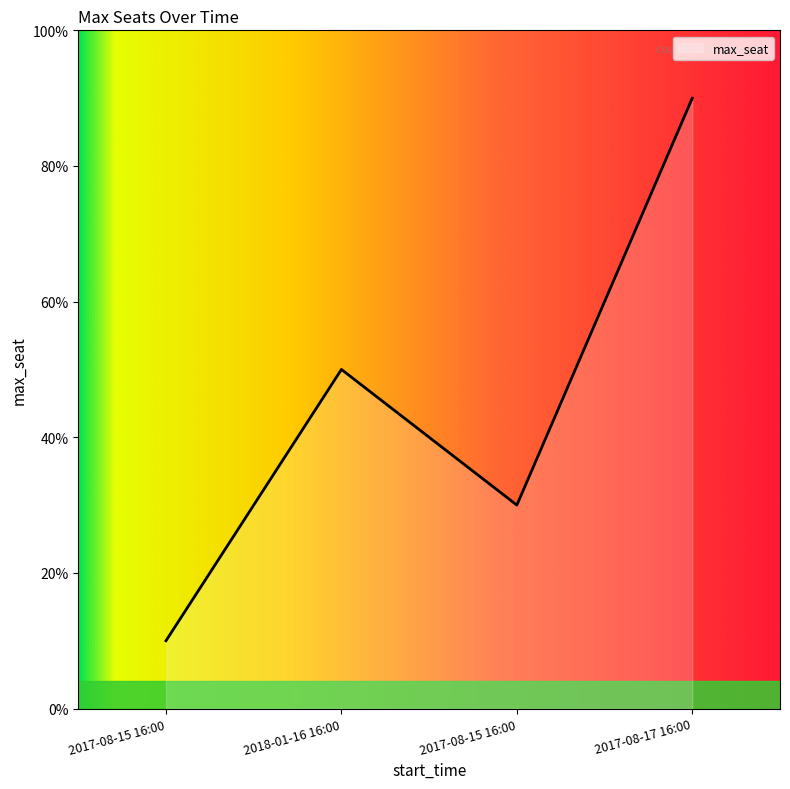

Reading left to right, list all the values displayed in this chart.

2017-08-15 16:00=10	2018-01-16 16:00=50	2017-08-15 16:00=30	2017-08-17 16:00=90